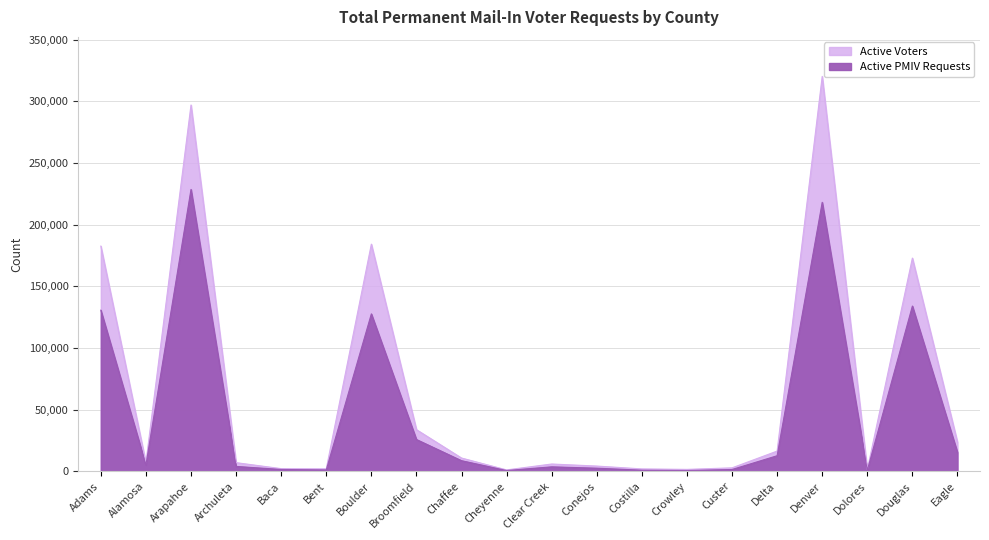

What is the average value of the Active Voters series?

63929